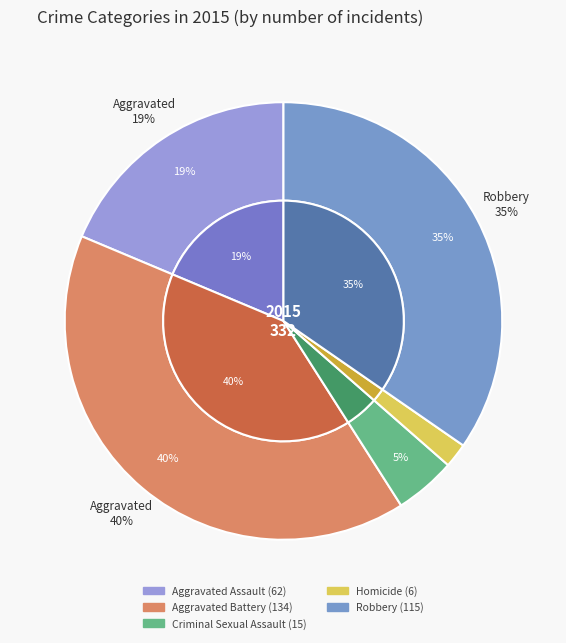

What is the smallest slice in the pie chart?

Homicide